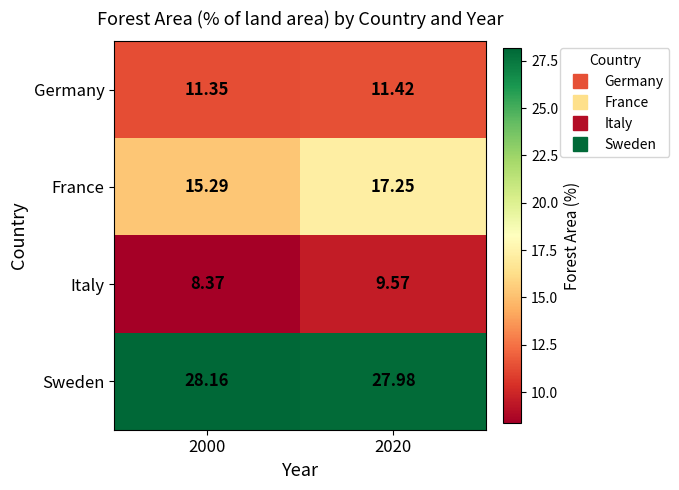

Between 2000 and 2020, which series saw the biggest shift?

France